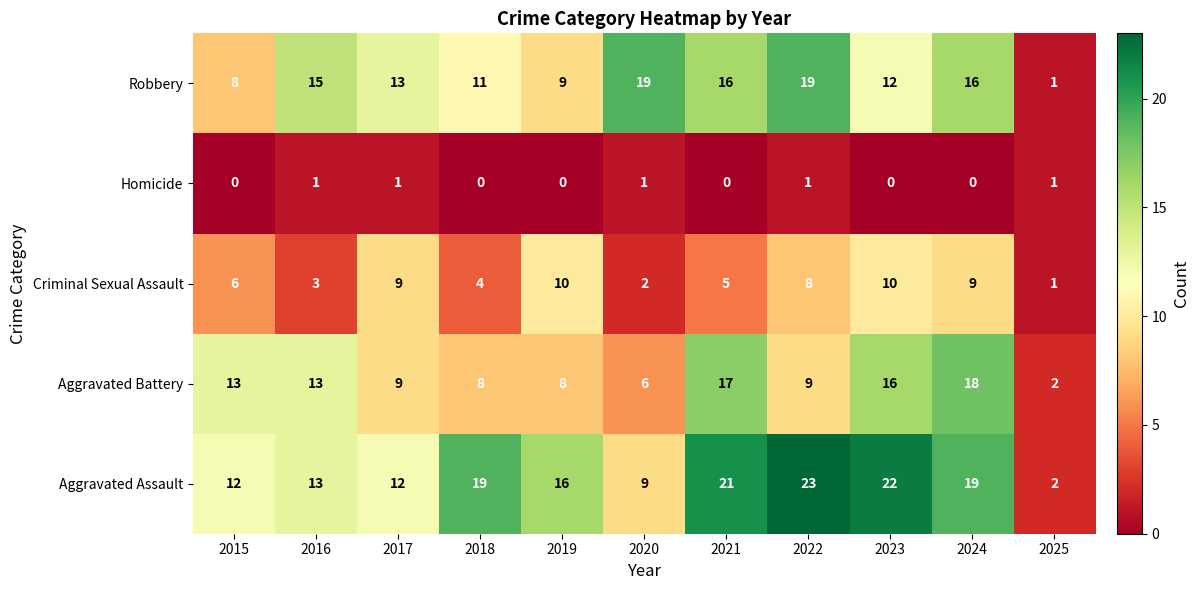

What is the difference between the second highest and second lowest values in the Robbery series?

11